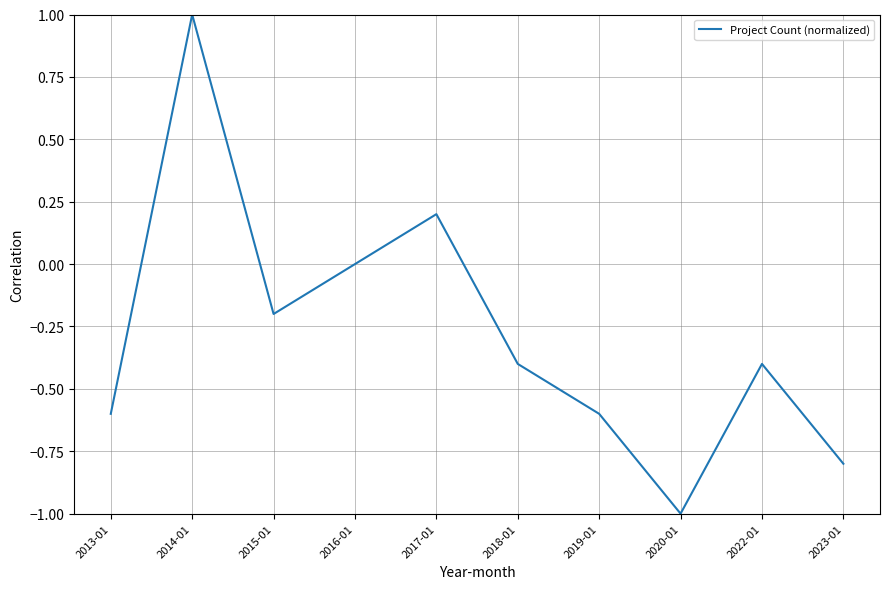

Read the value at 2022-01.

-0.4